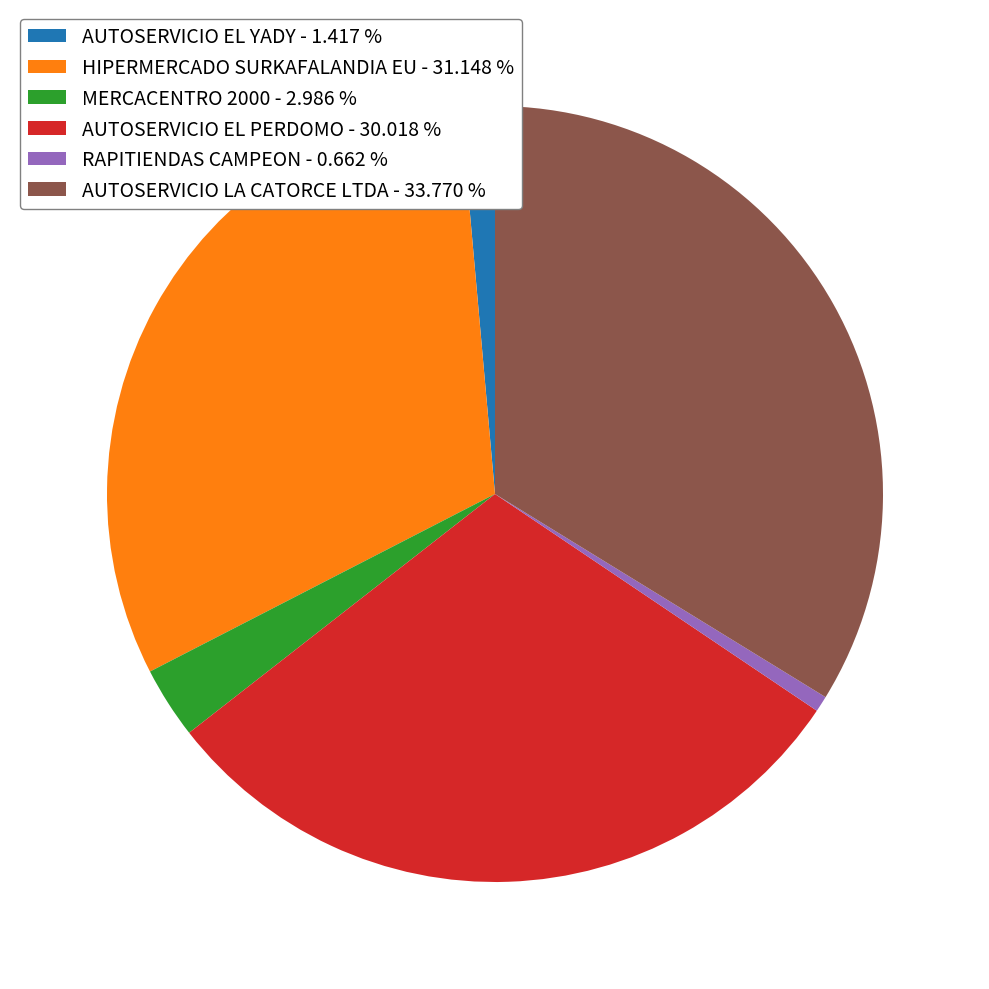

What is the ratio of the value at HIPERMERCADO SURKAFALANDIA EU - 31.148 % to the value at AUTOSERVICIO LA CATORCE LTDA - 33.770 %?

0.9